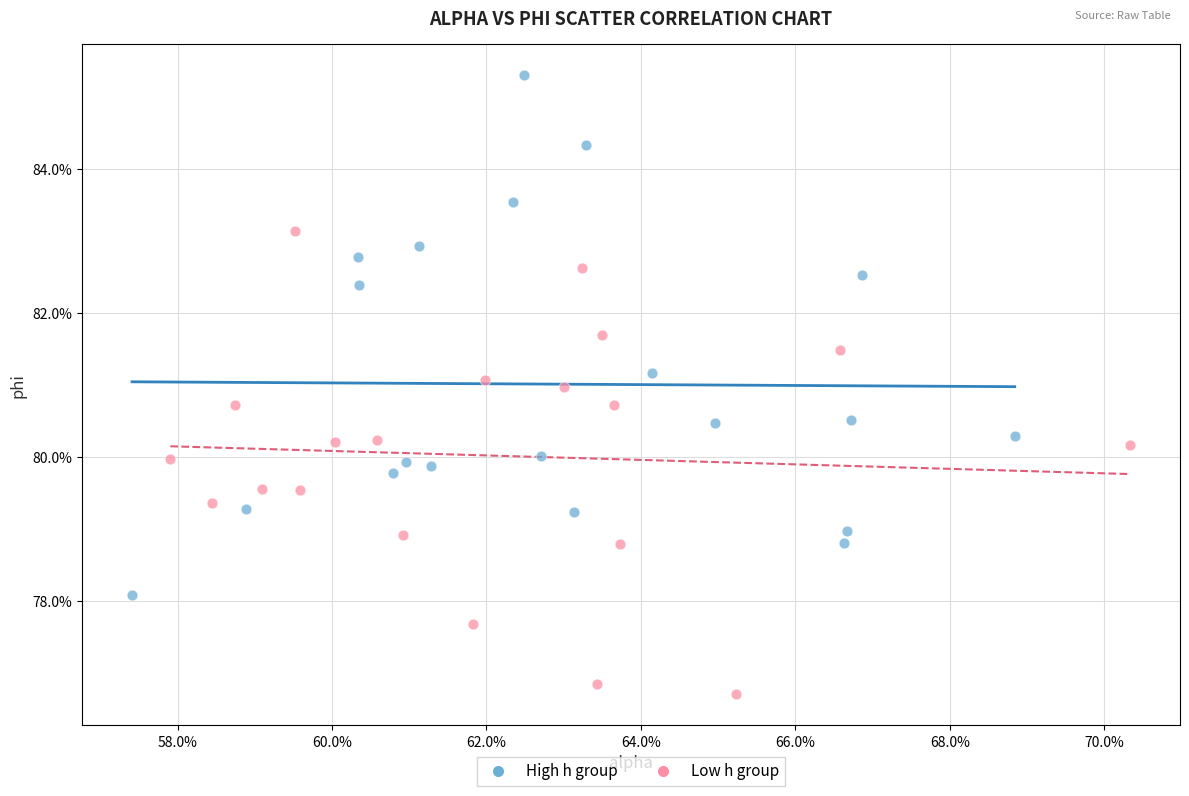

Which series contains the lowest Y value?

Low h group